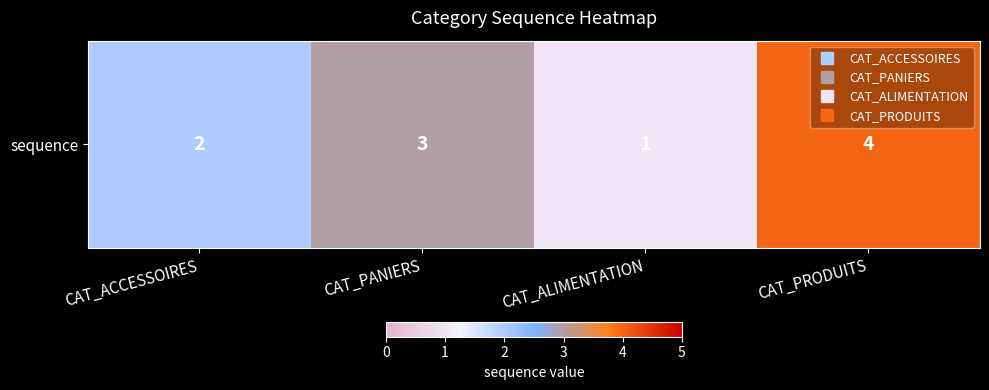

Reading left to right, transcribe all the data shown in this chart.

CAT_ACCESSOIRES=2	CAT_PANIERS=3	CAT_ALIMENTATION=1	CAT_PRODUITS=4